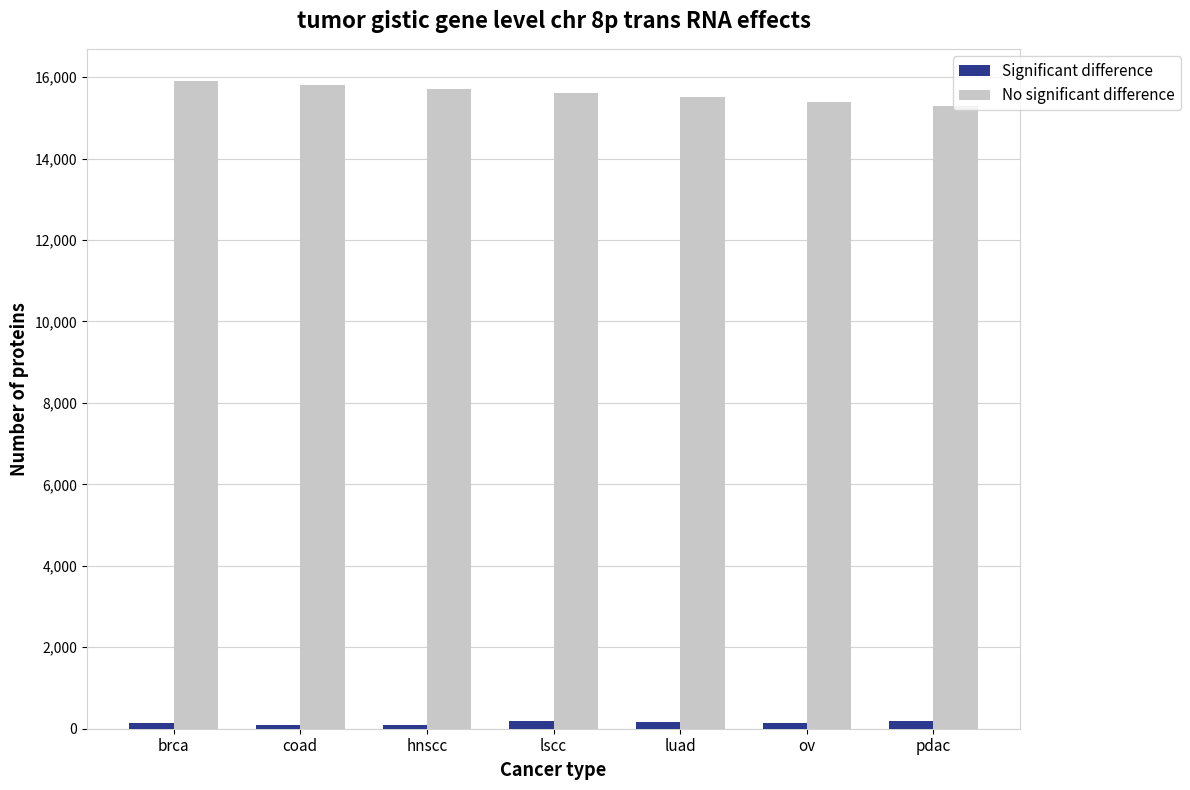

How many data points in Significant difference are less than 150?

3